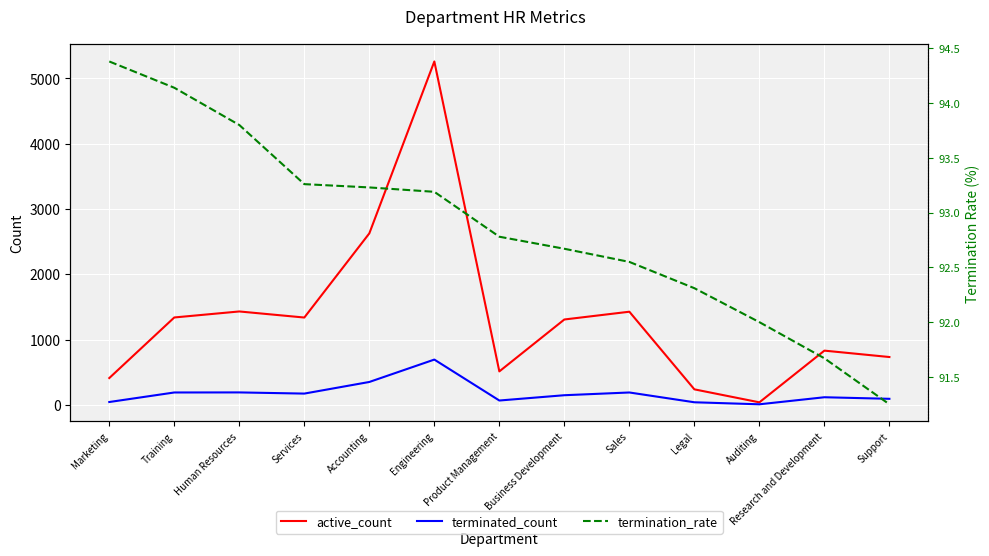

At which category does terminated_count reach its first local peak?

Human Resources